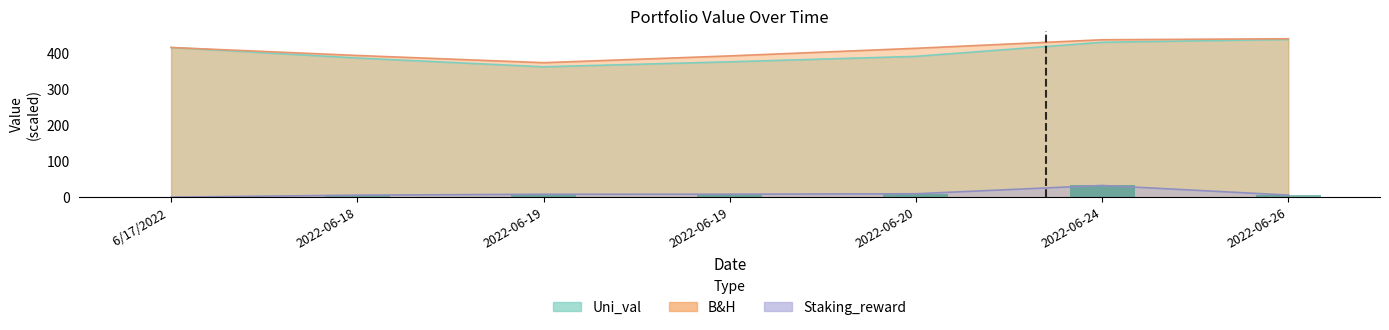

Does the chart contain stacked bars?

No